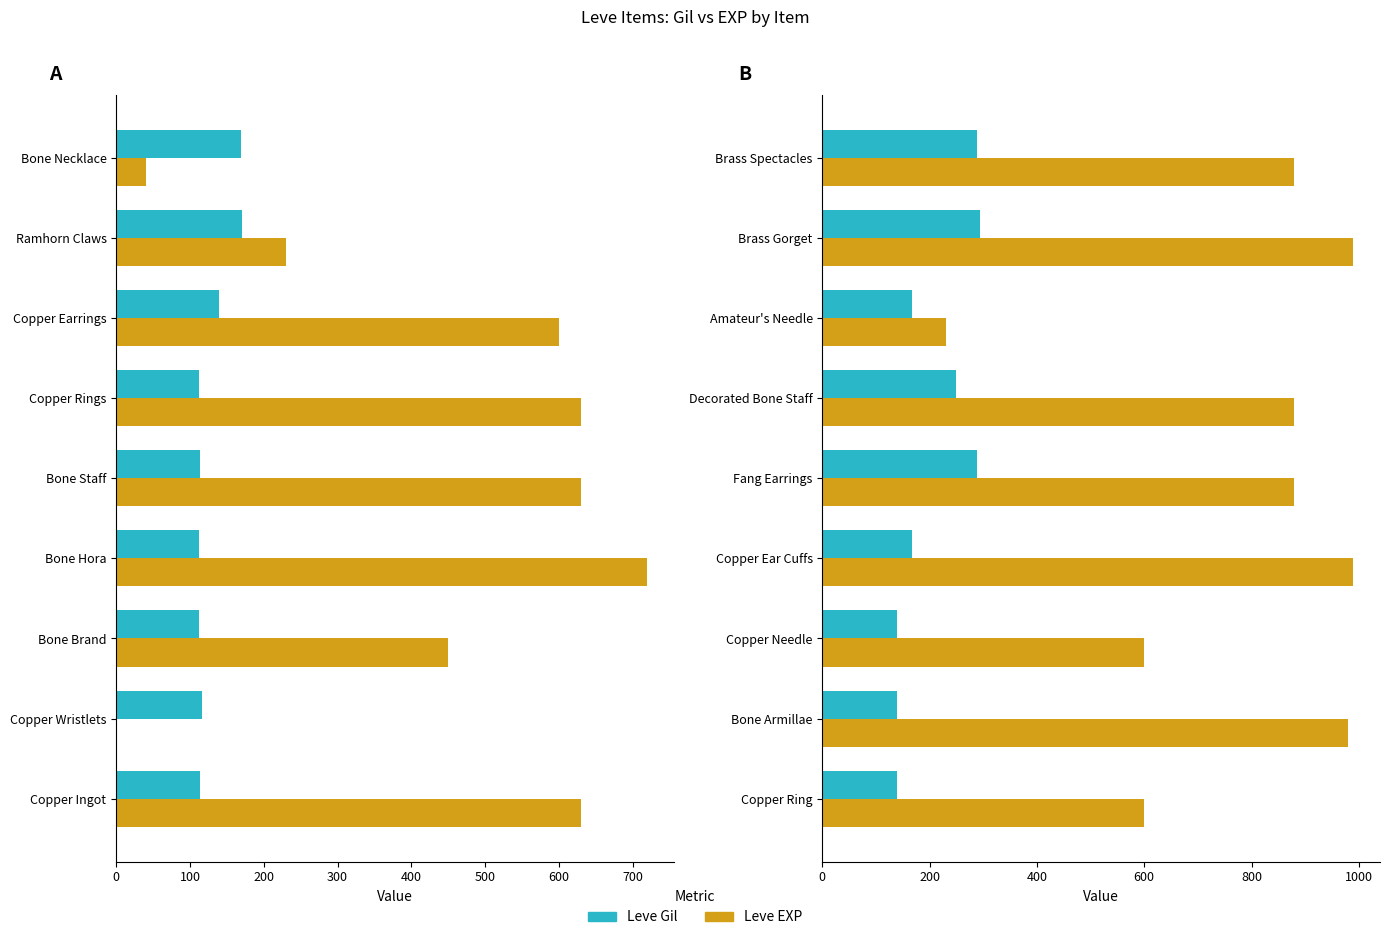

Is the value of Leve Gil at 100 greater than the value of Leve EXP at 800?

No